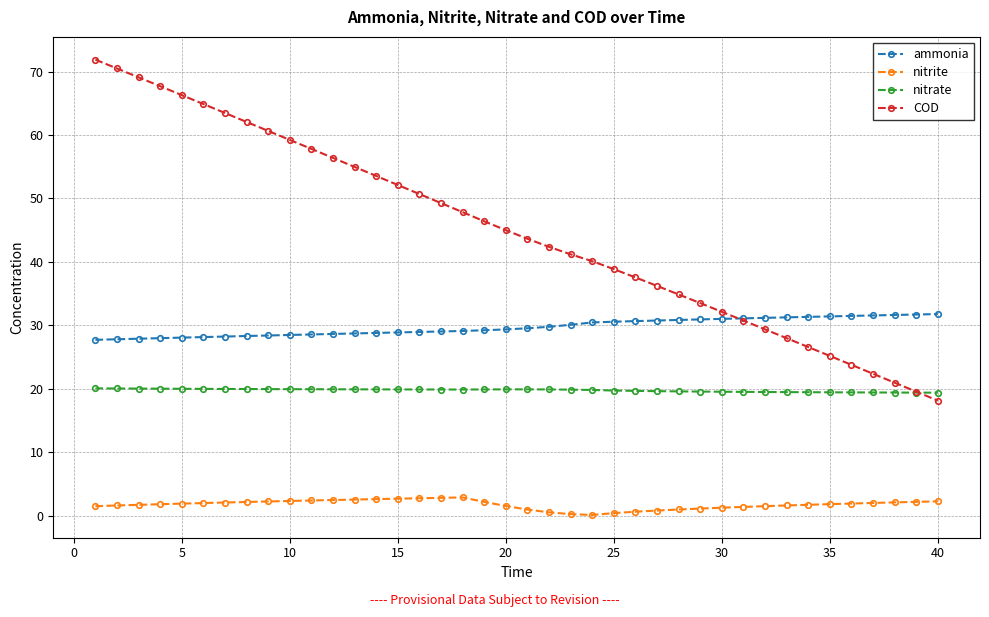

What is the value of the ammonia point at the 23rd from the left?

30.1